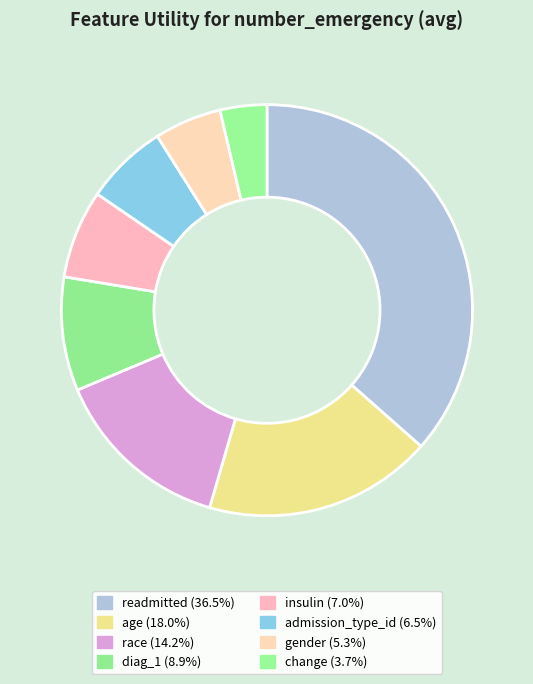

What is the smallest slice in the pie chart?

change